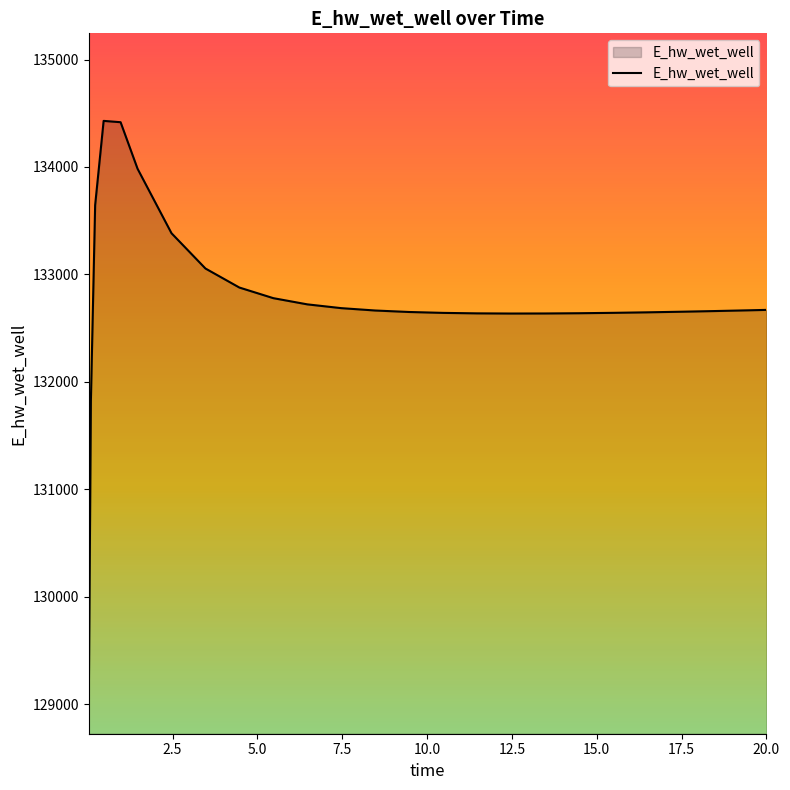

What is the minimum value shown in the chart?

128996.2